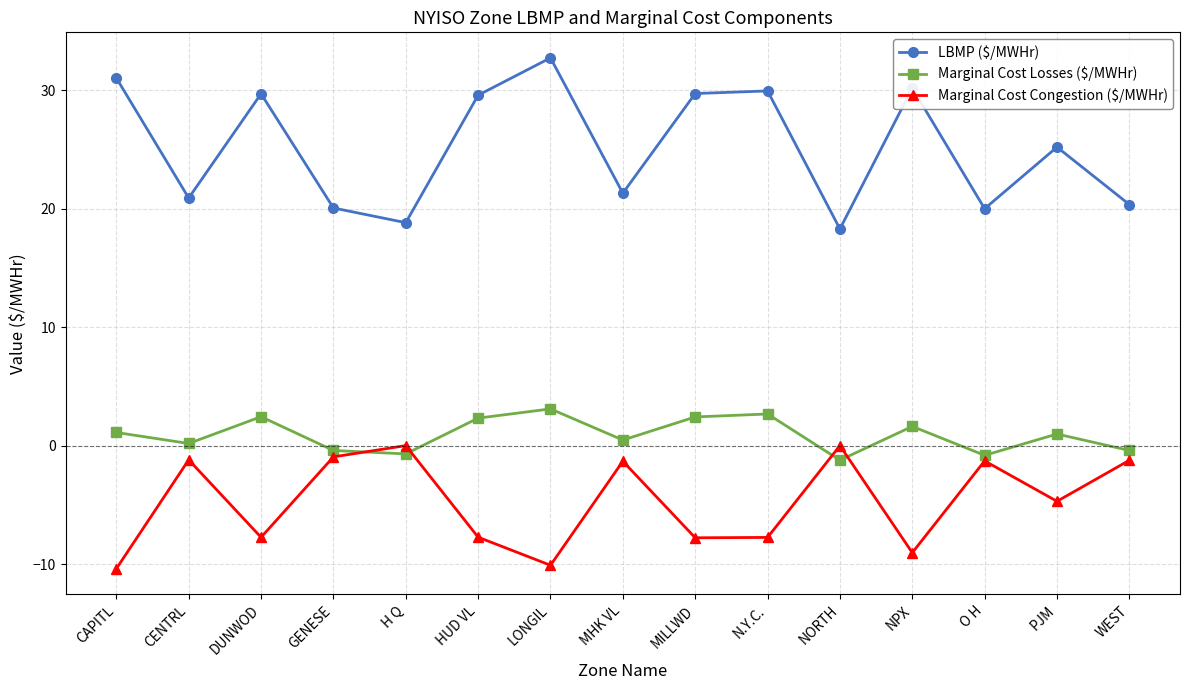

How many interior local valleys does the Marginal Cost Losses ($/MWHr) series have?

5